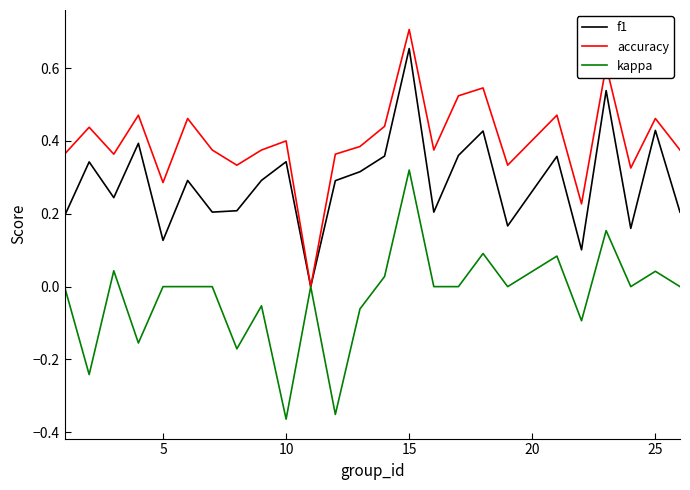

Which series has the largest total across all categories?

accuracy